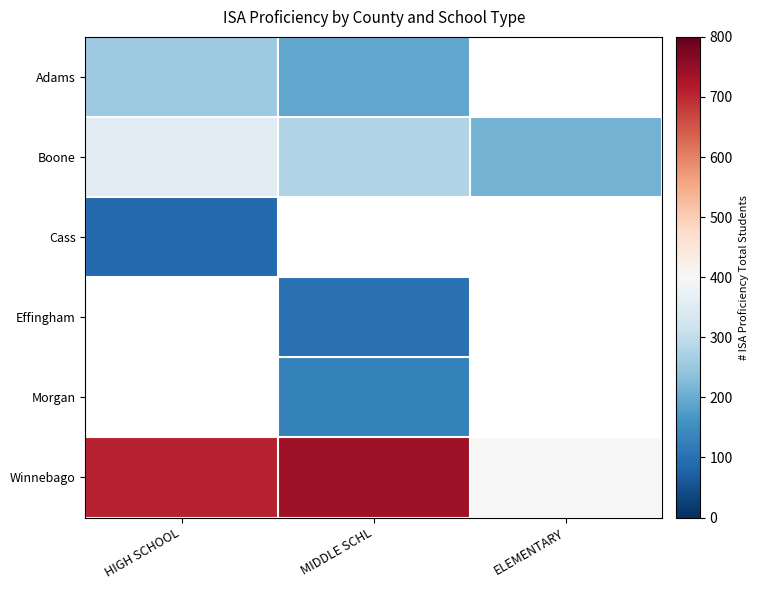

Which series changed the most between MIDDLE SCHL and ELEMENTARY?

Winnebago